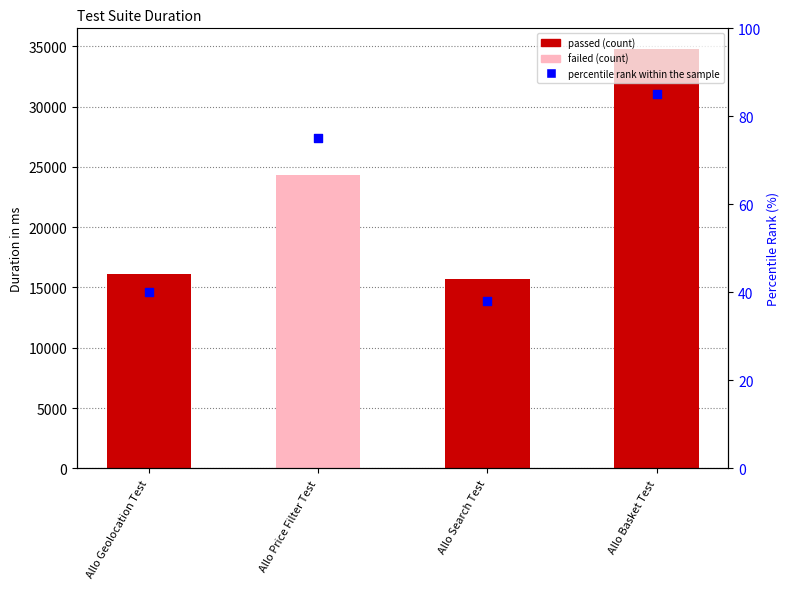

What is the change in value from Allo Geolocation Test to Allo Price Filter Test?

+35